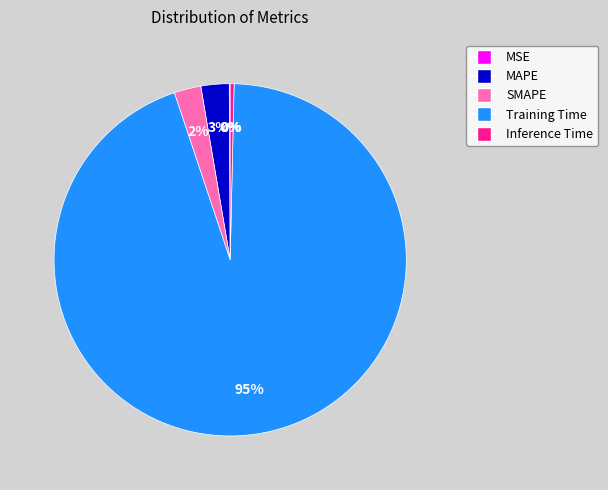

What is the largest slice in the pie chart?

Training Time